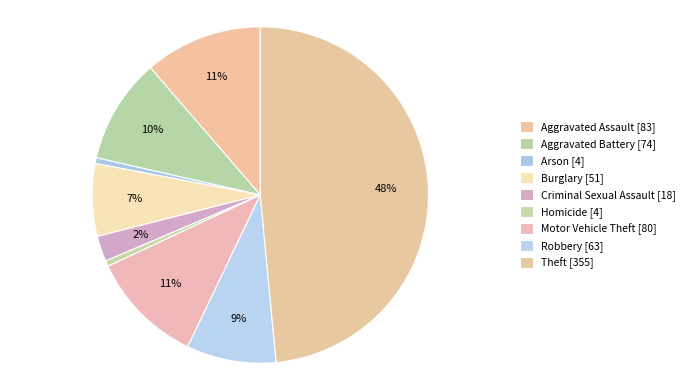

To the nearest percent, what is the difference between the largest and smallest slice percentages?

48%